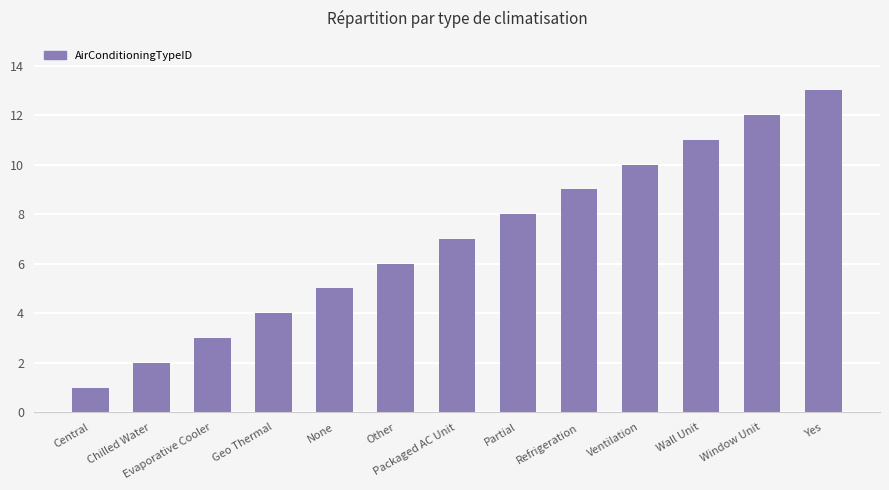

What is the label of the 13th bar from the left?

Yes